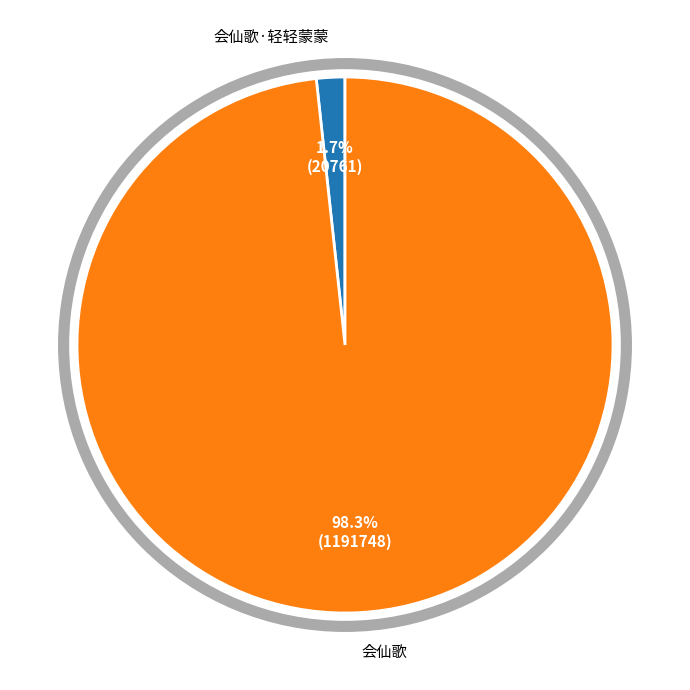

Which slice is the smallest?

会仙歌·轻轻蒙蒙